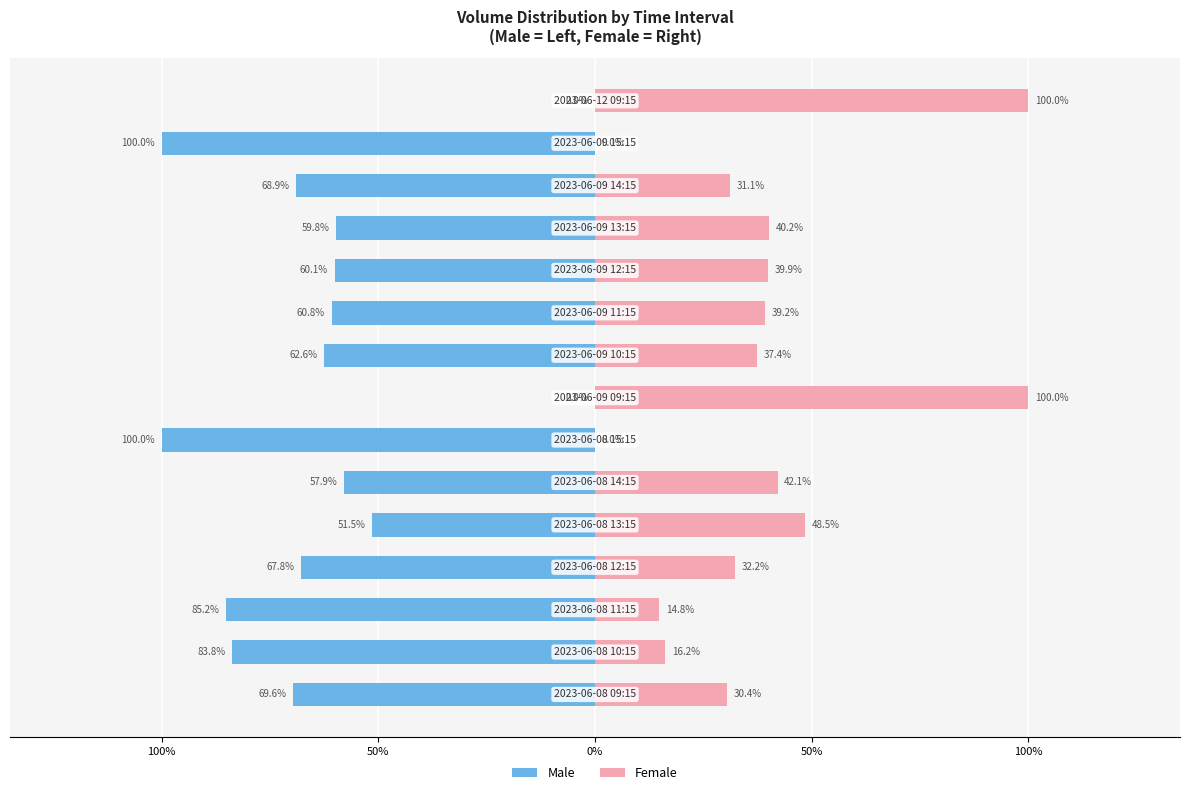

What is the difference between the highest and lowest values at 50%?

100.0